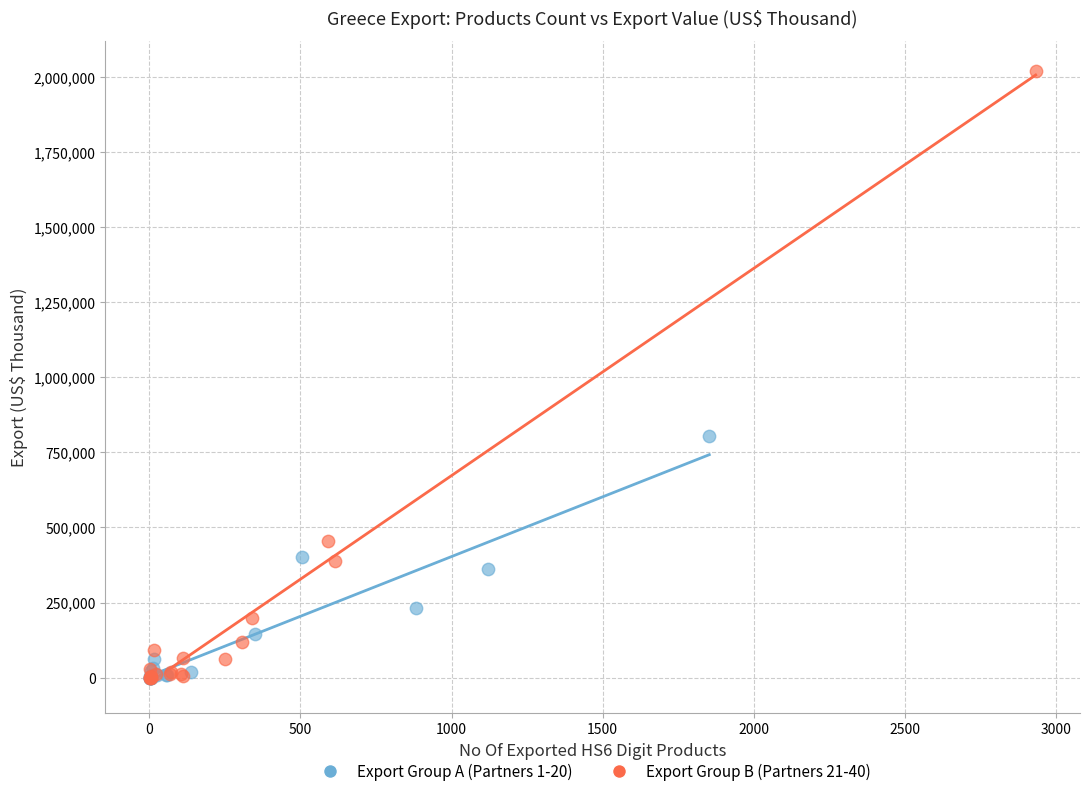

Which series has the widest spread of Y values?

Export Group B (Partners 21-40)